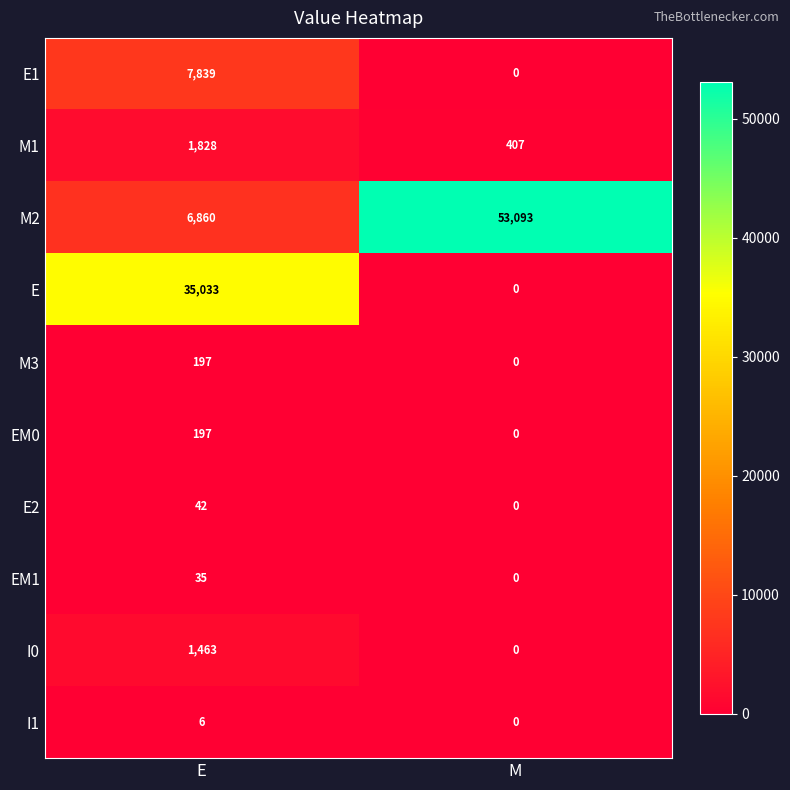

At how many categories does at least one series exceed 17837?

2